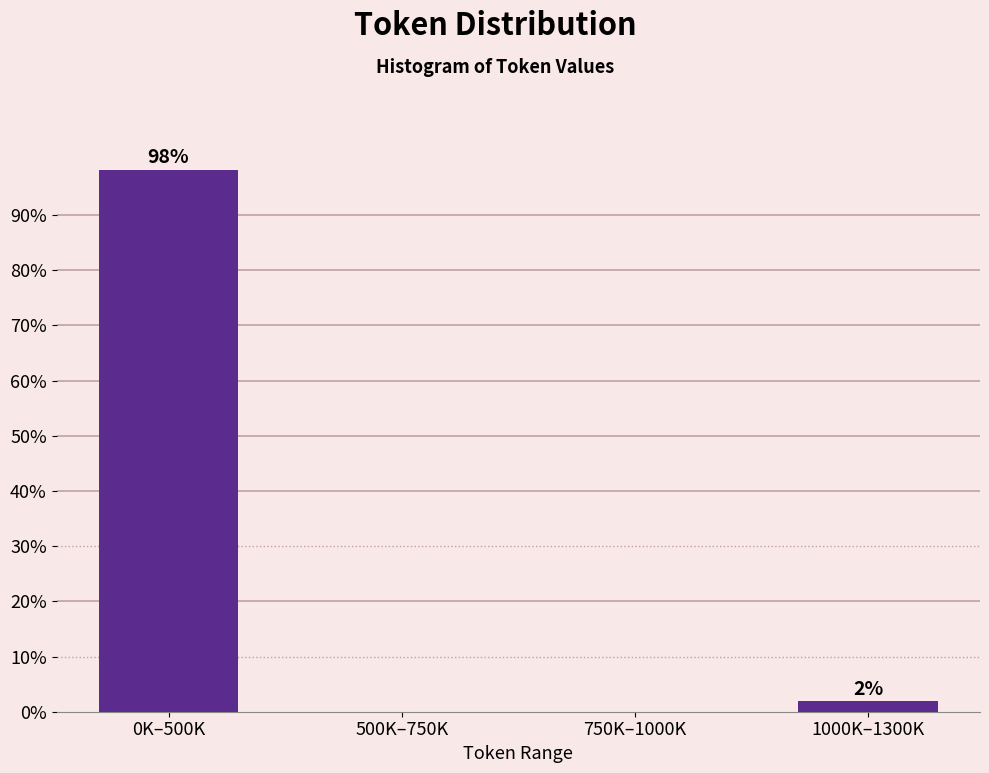

Which category has the highest value across all series?

0K–500K